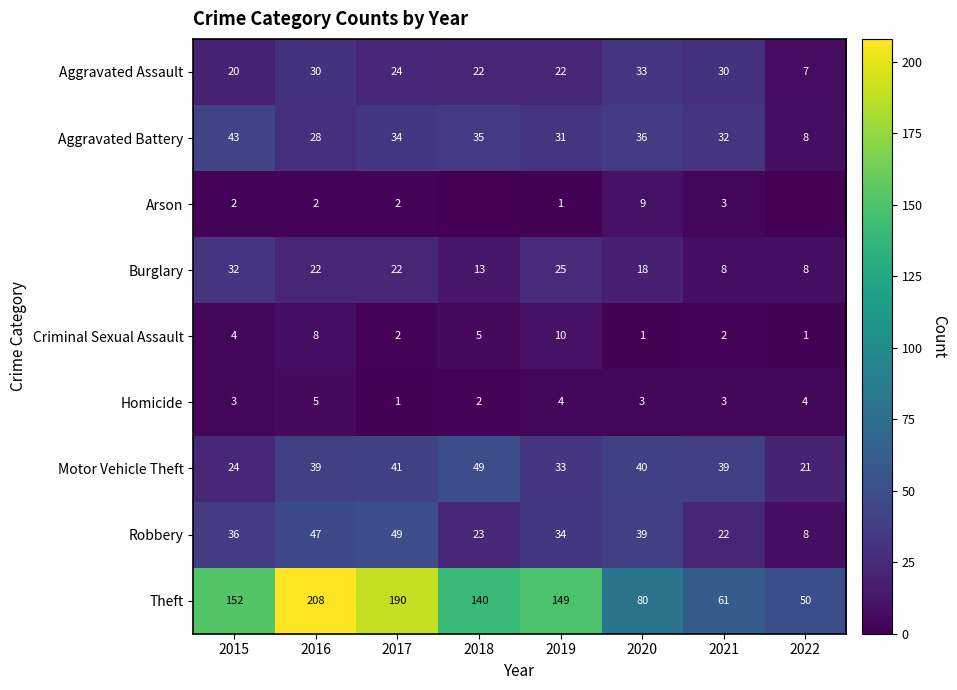

What value does the Motor Vehicle Theft series have at 2020, to the nearest 10?

40